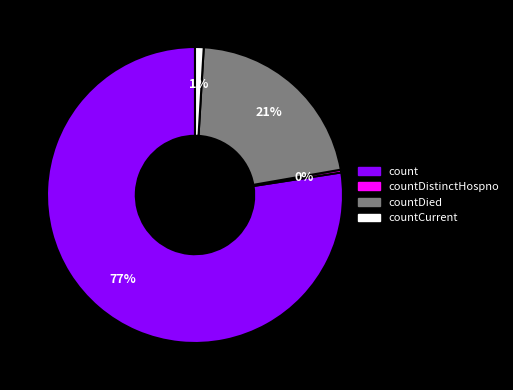

Is there any slice that represents more than half of the pie?

Yes